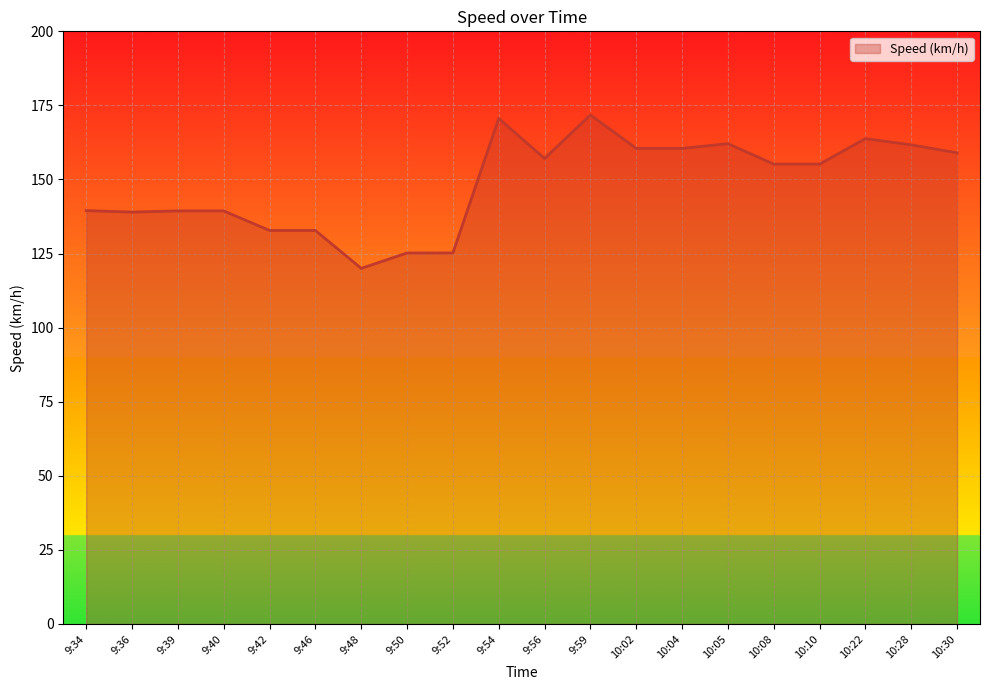

Which has a higher value, 10:30 or 9:46?

10:30